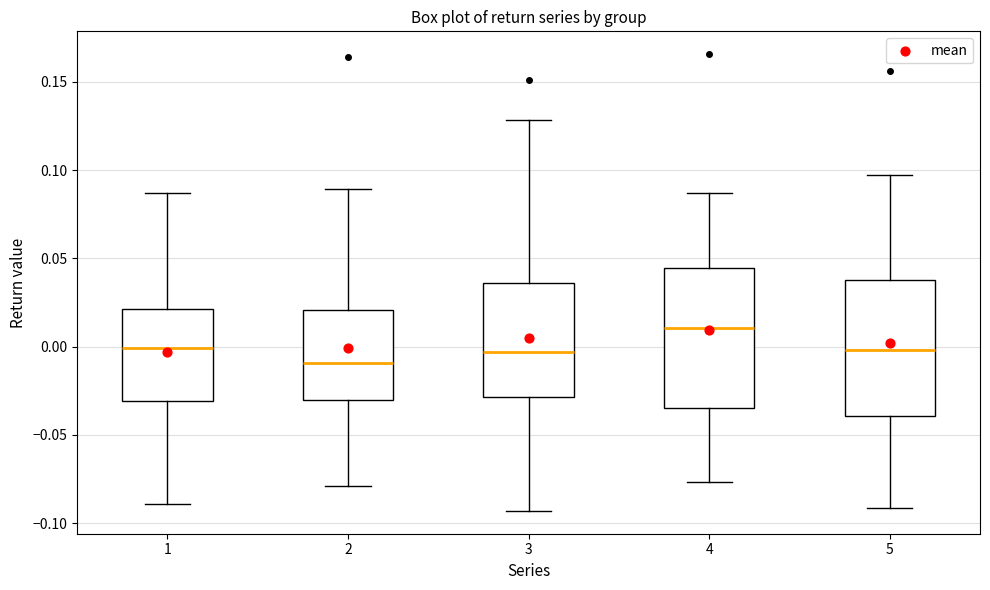

Which box has the highest median line?

4